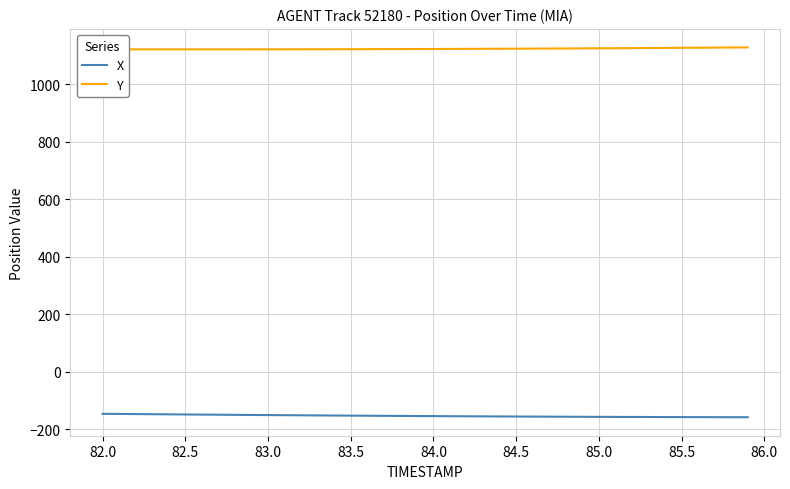

Which series has the largest total across all categories?

Y